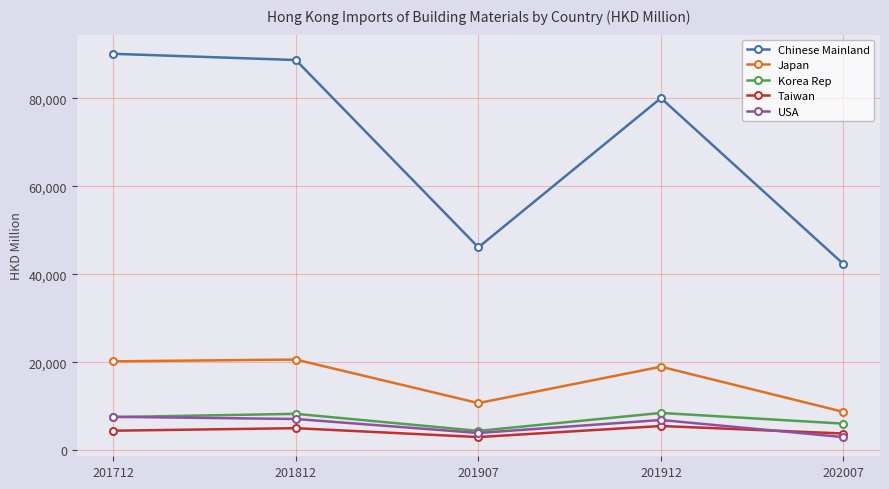

At which label does Taiwan reach its minimum?

201907